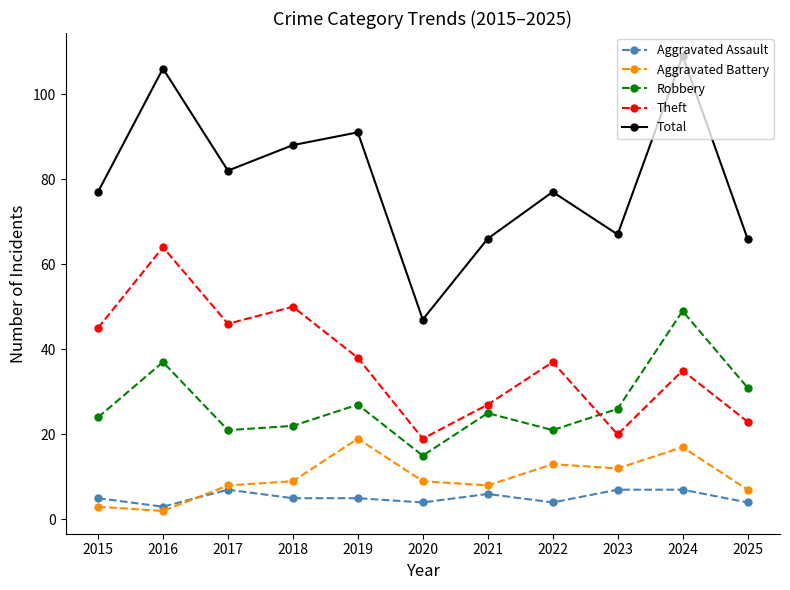

What is the value of the Theft point at the 9th from the left?

20